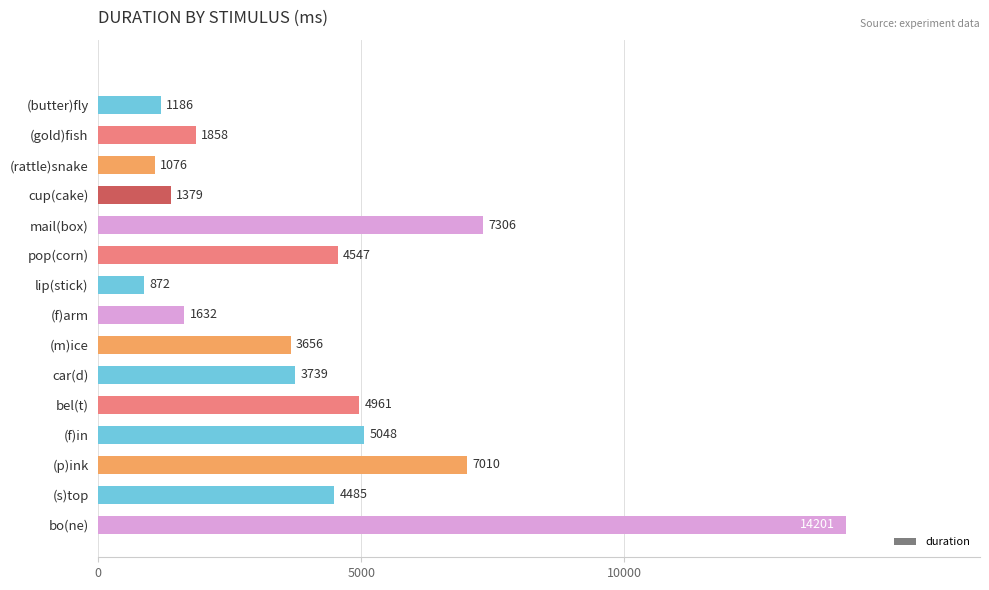

Is it true that the value at bel(t) is 4960.7?

True